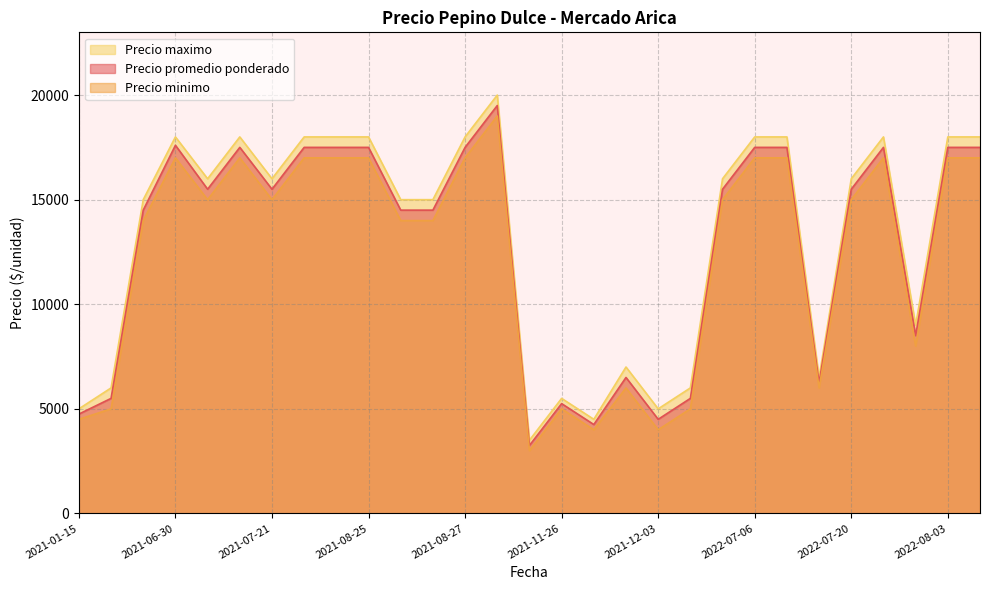

True or false: Precio maximo and Precio minimo cross at least once.

False